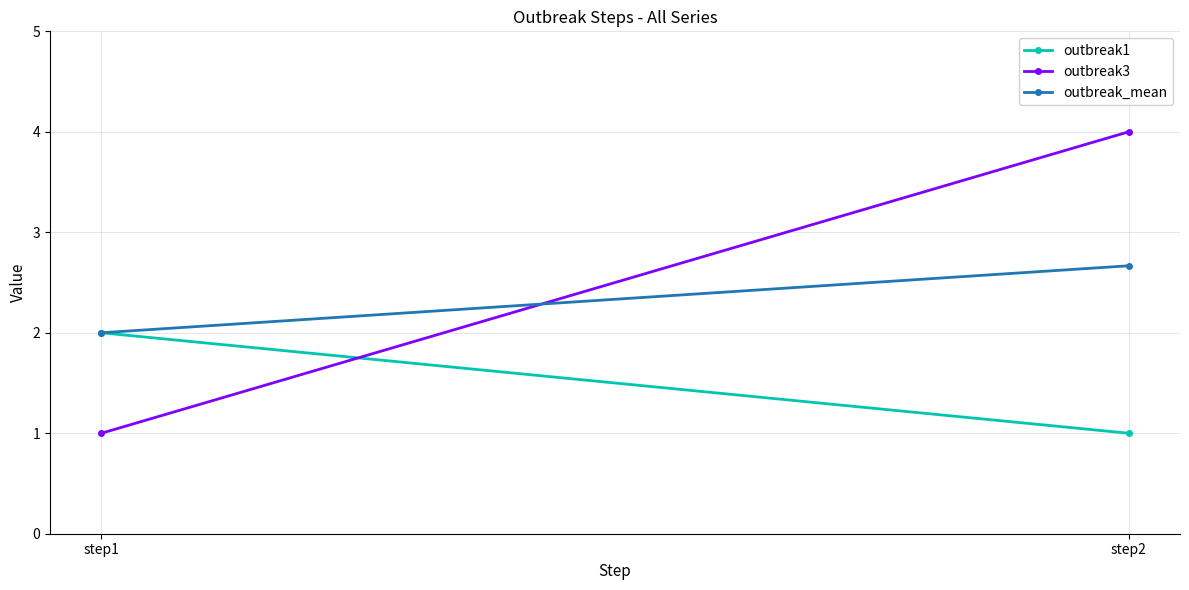

What is the value of the outbreak_mean point at the 1st from the left?

2.0